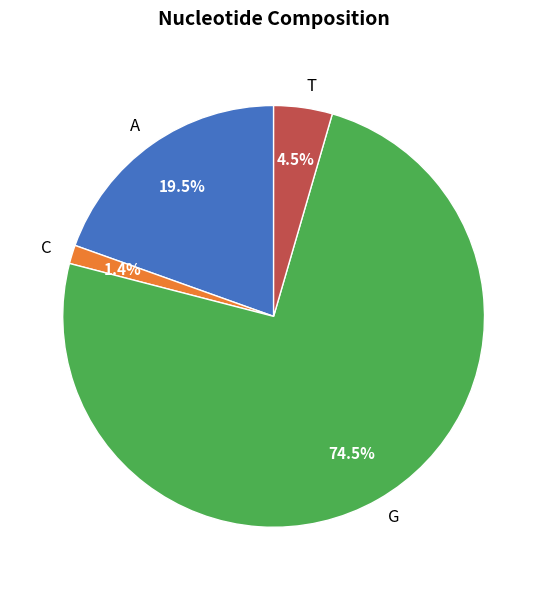

The G slice represents 67% of the pie. True or false?

False